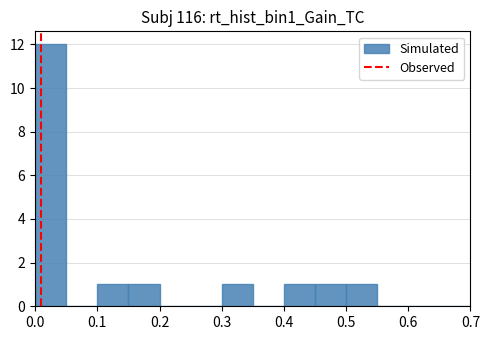

What is the height of the bar covering 0.50 to 0.55 on the x-axis? The values are not printed on the chart, so give them approximately, as read against the axis.

1